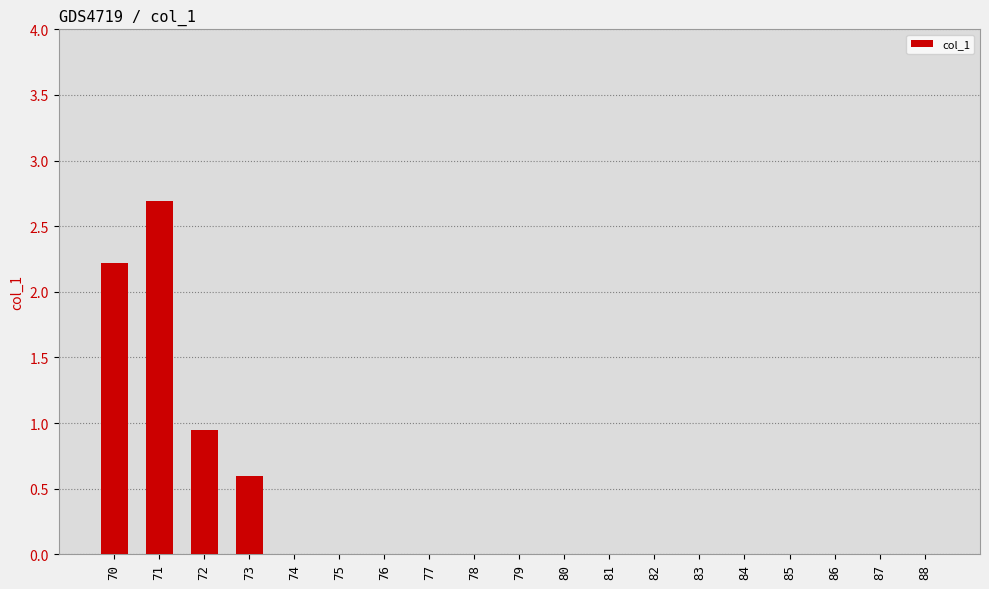

Which has a higher value, 73 or 78?

73